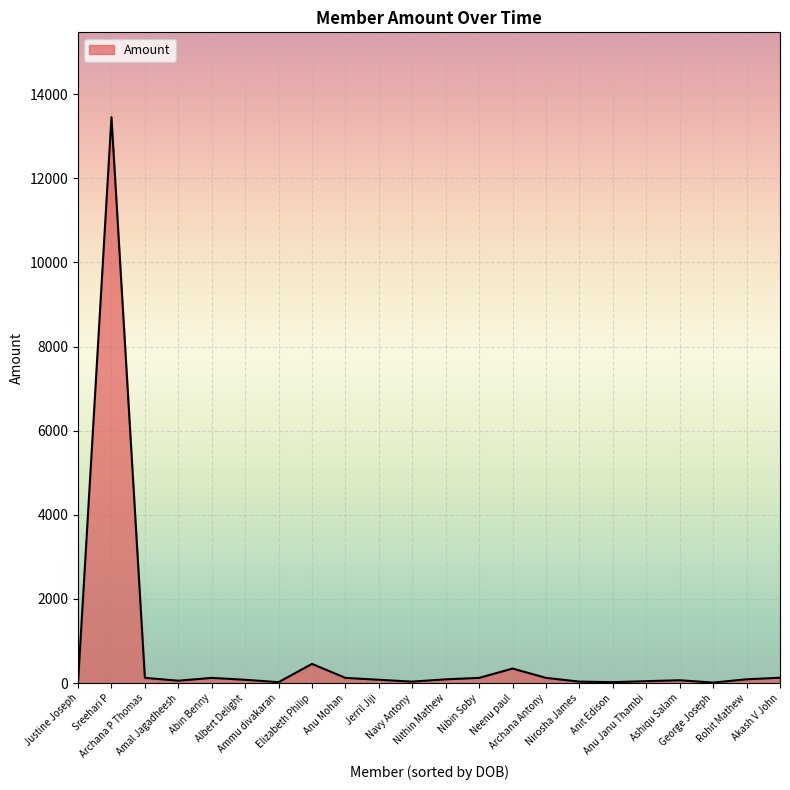

What is the difference between the values at Neenu paul and Anu Mohan?

222